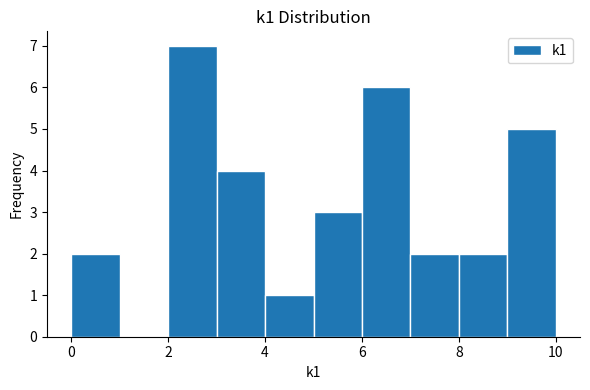

How tall is the bar that spans 5 to 6 on the x-axis? The values are not printed on the chart, so give them approximately, as read against the axis.

3